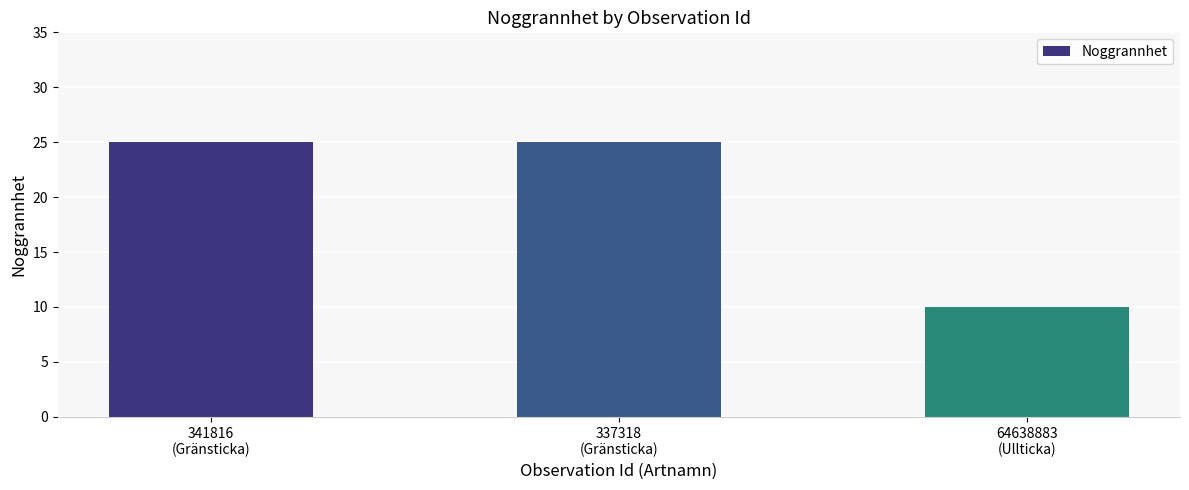

What is the value of the 2nd bar from the left?

25